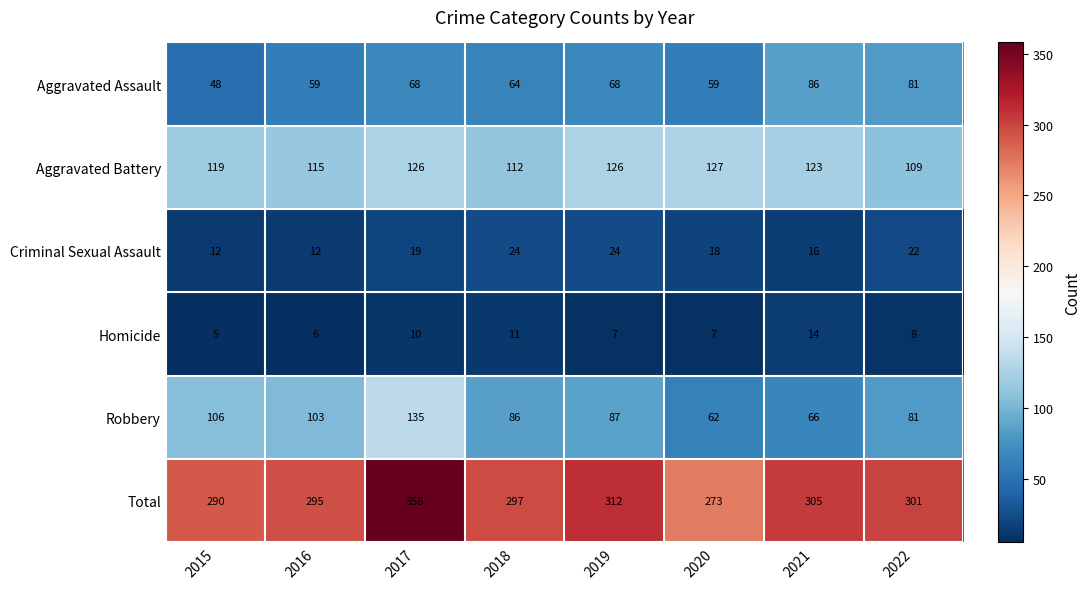

Which label corresponds to the largest value in the chart?

2017